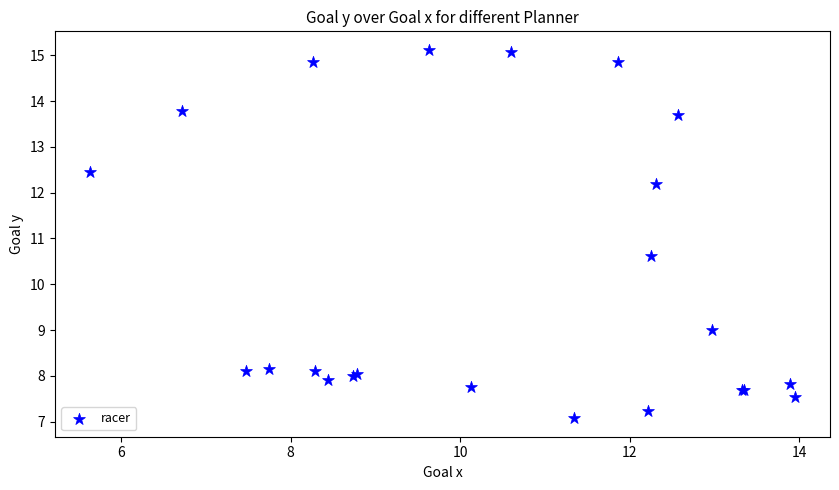

What Y value in the scatter plot is closest to 11?

10.6